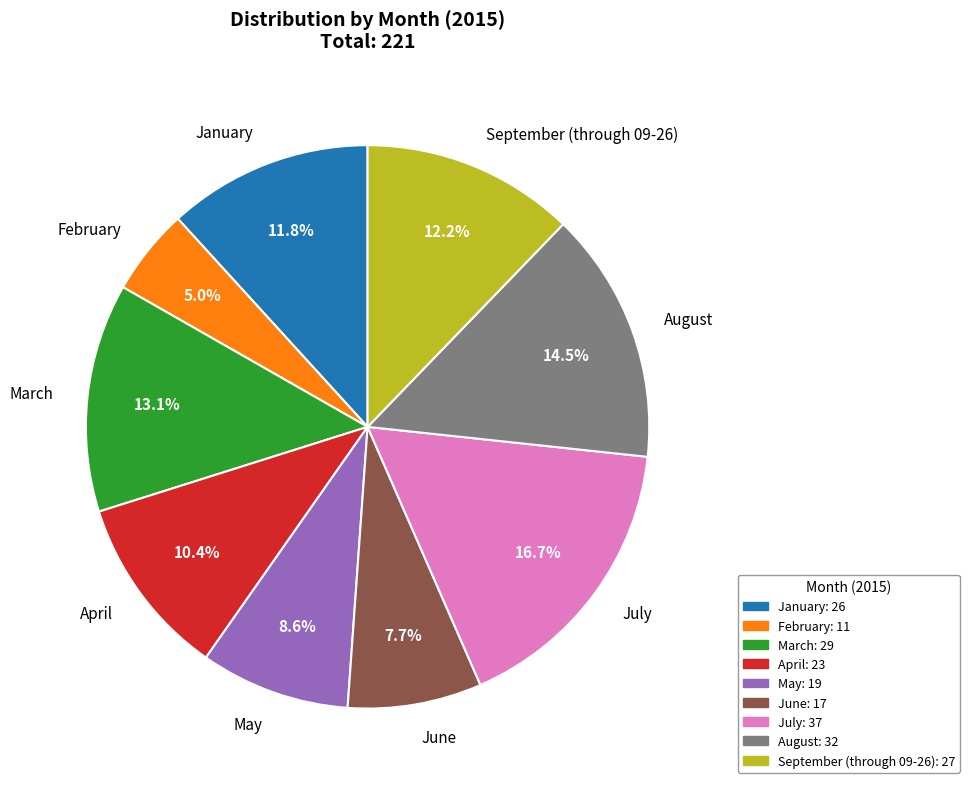

Is there a majority slice in this chart?

No